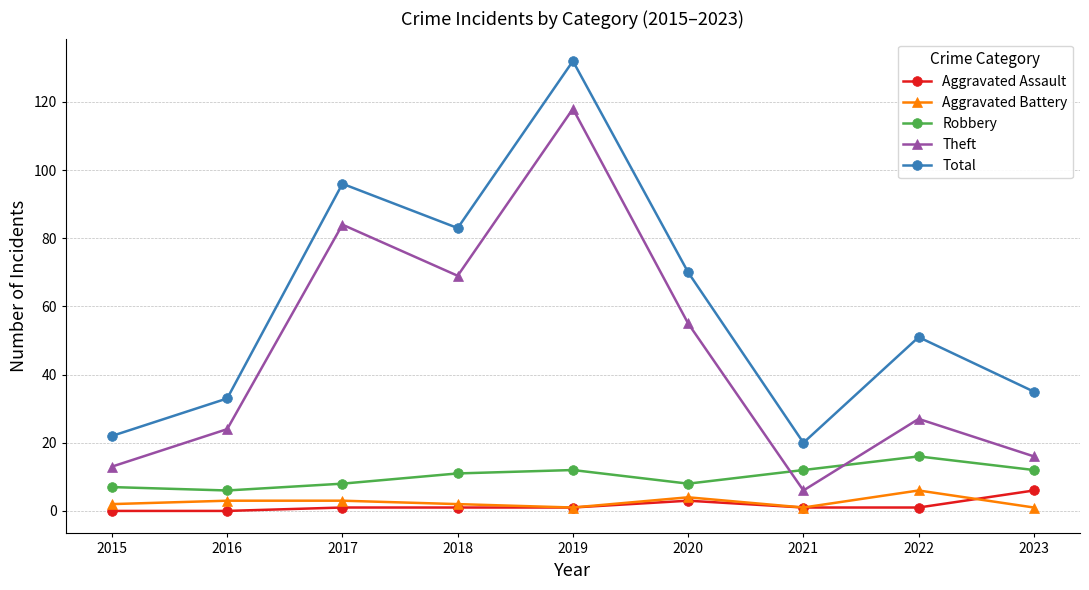

What is the maximum value shown in the chart?

132